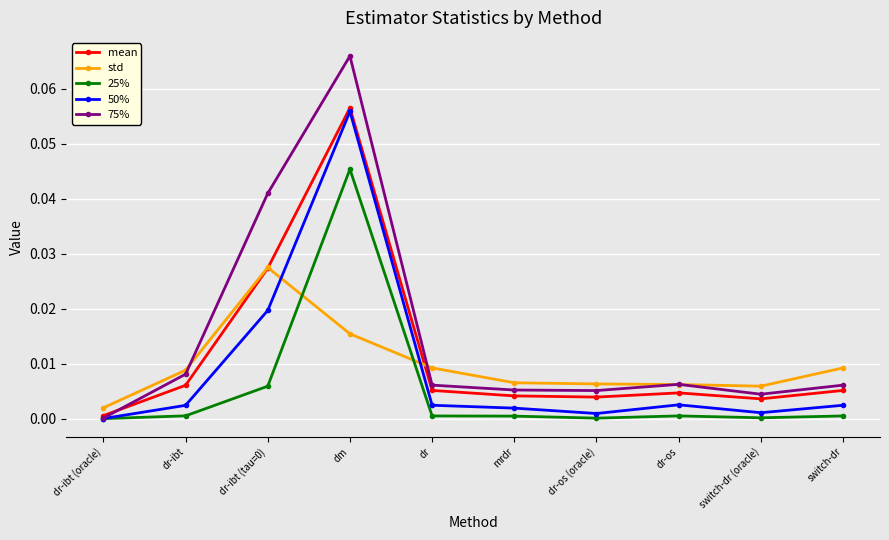

List the series in order of their peak value, highest first.

75%, mean, 50%, 25%, std